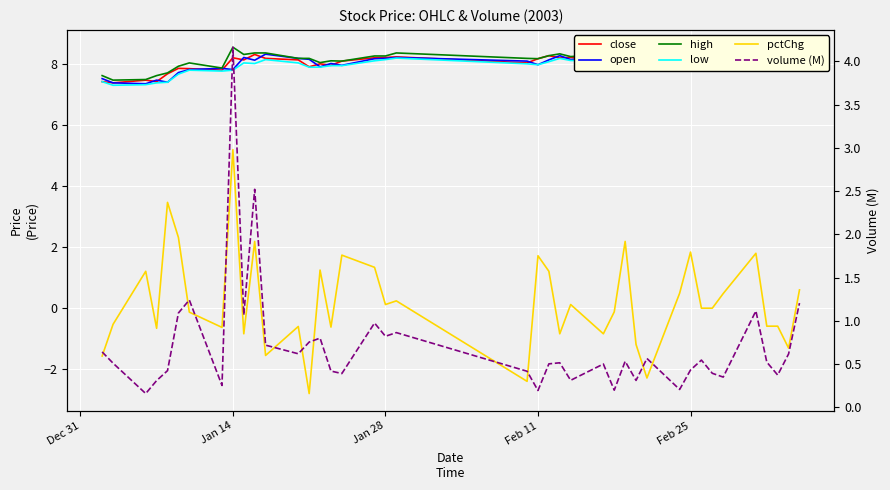

In high, how many points are lower than both neighbors (excluding endpoints)?

10